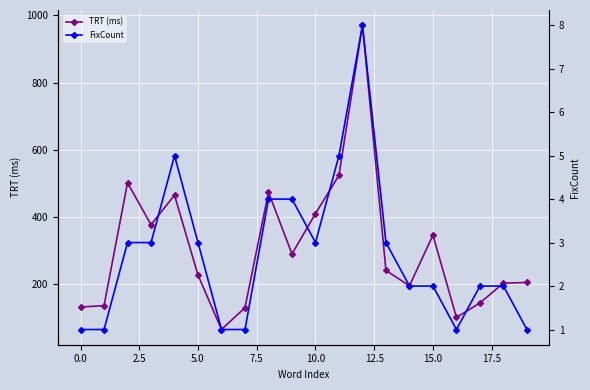

What is the highest value of the TRT (ms) series?

971